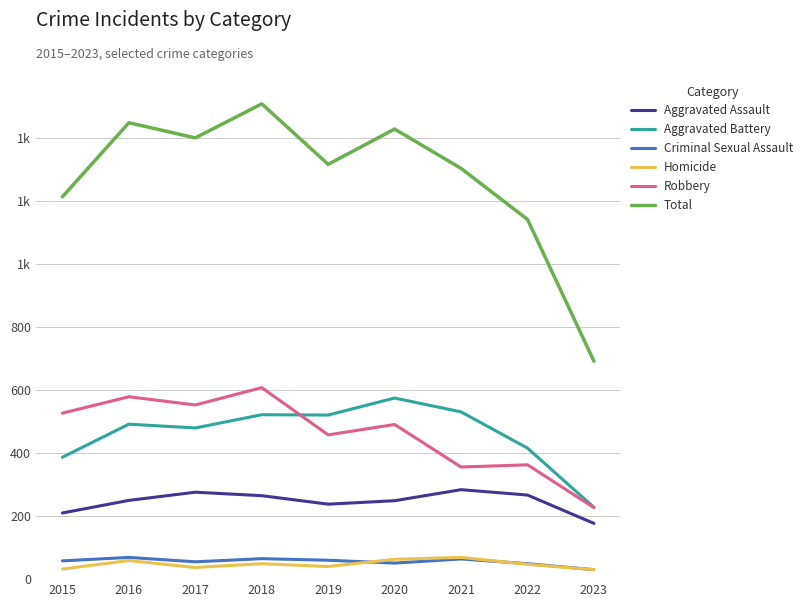

At 2019, list the series in order from largest to smallest.

Total, Aggravated Battery, Robbery, Aggravated Assault, Criminal Sexual Assault, Homicide